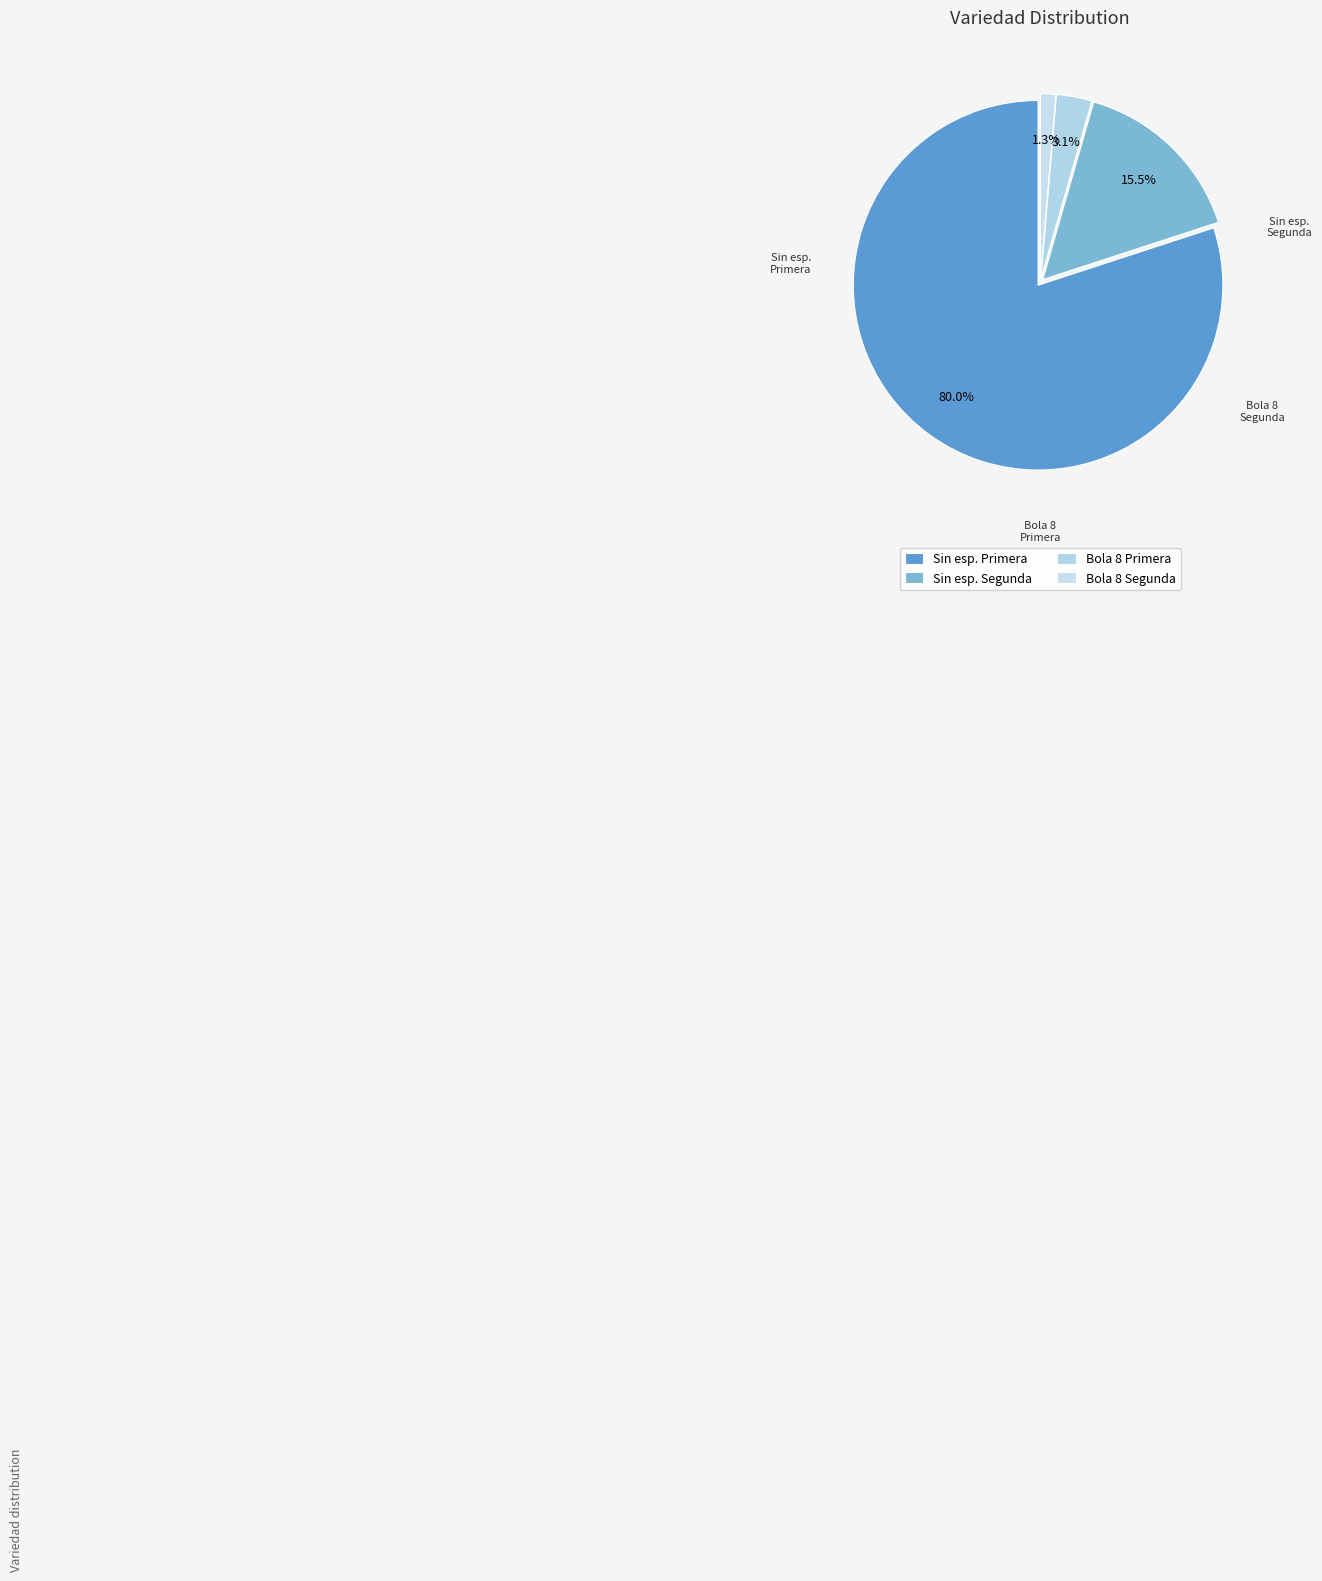

Is the sum of Bola 8 Segunda and Sin esp. Segunda greater than half?

No